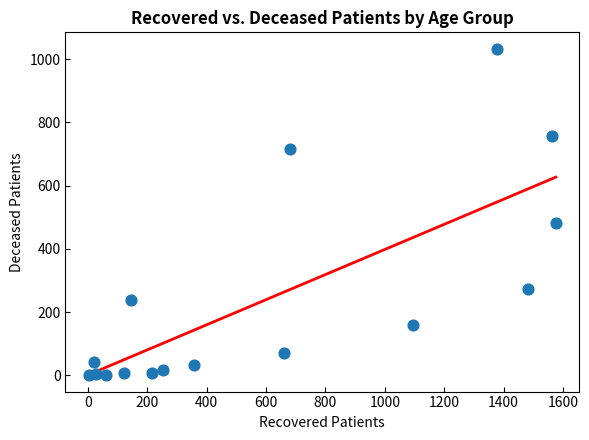

What is the range of X values (max minus min)?

1573